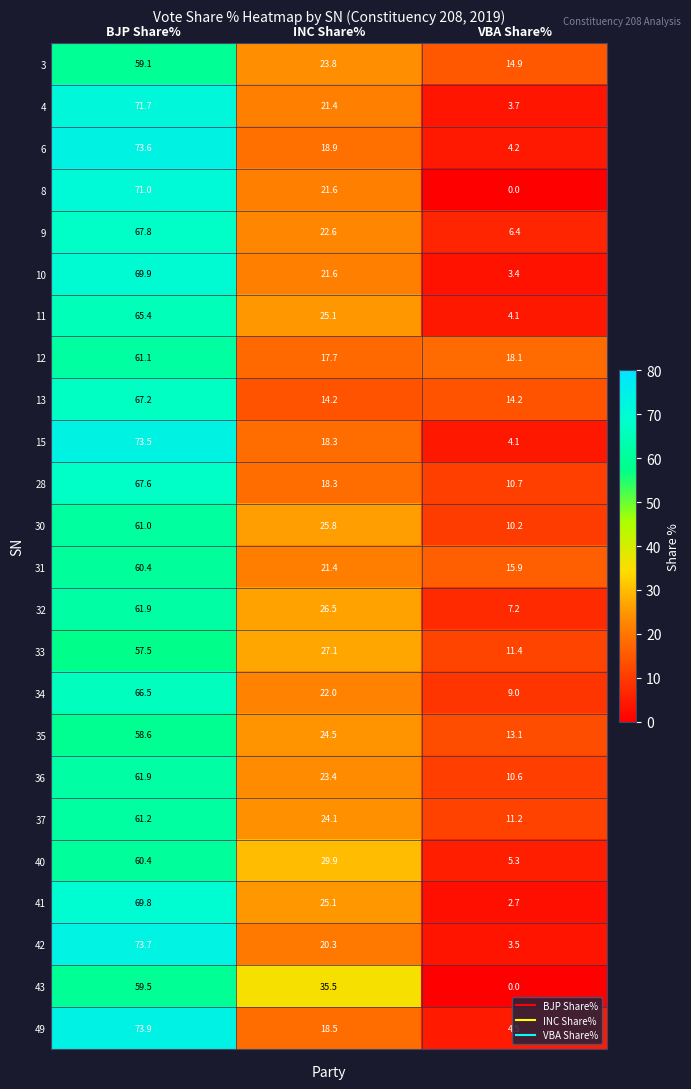

Rank the categories by 34 value from highest to lowest.

BJP Share%, INC Share%, VBA Share%